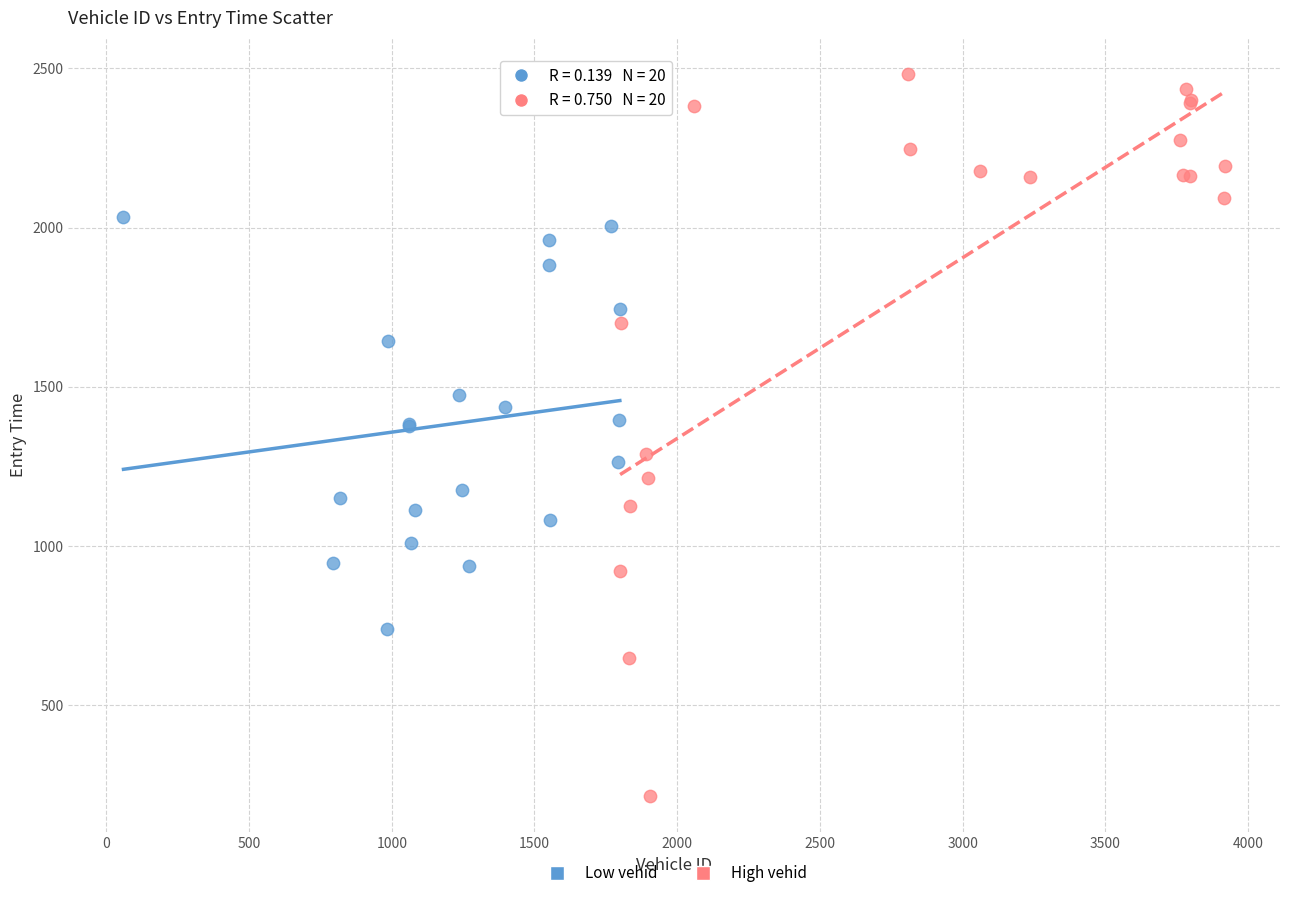

Which series reaches the maximum Y coordinate?

High vehid